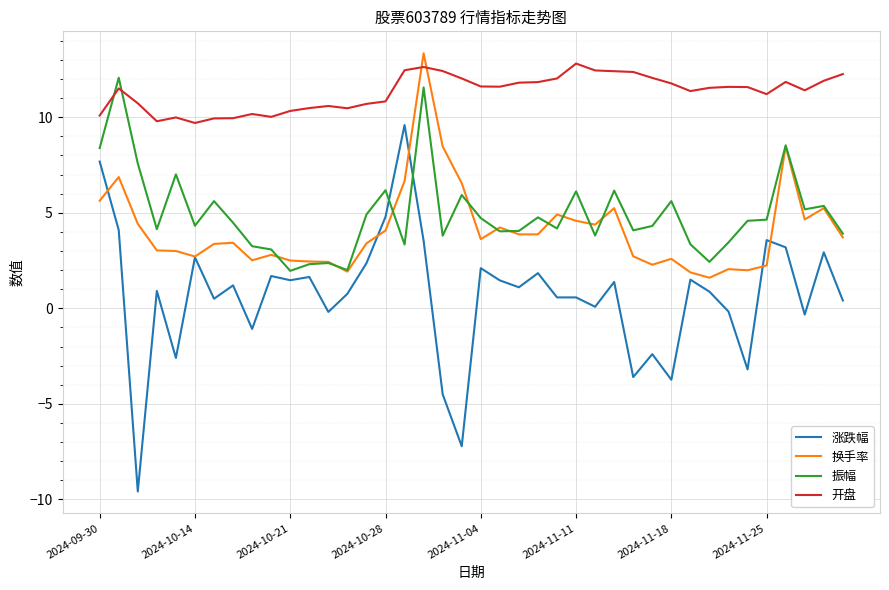

What is the difference between the maximum and minimum values in the 涨跌幅 series?

19.2